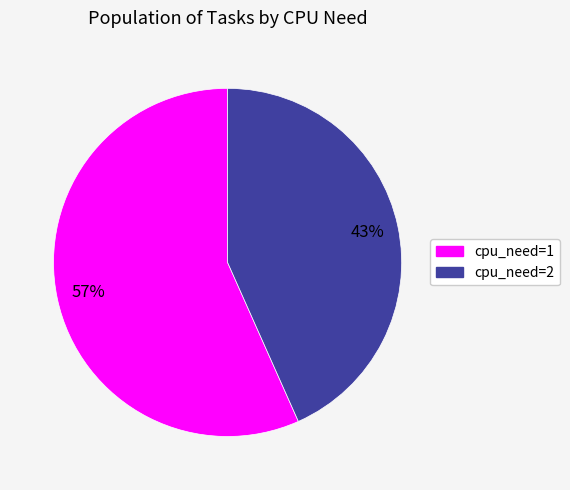

Do cpu_need=1 and cpu_need=2 together represent more than half of the pie?

Yes